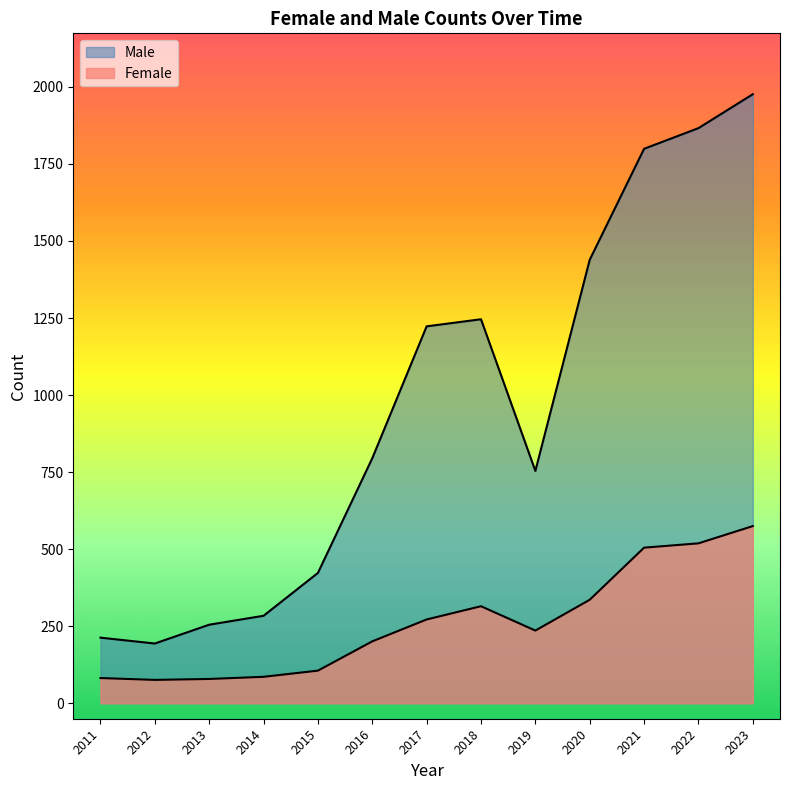

At which label is Female closest to 325?

2018